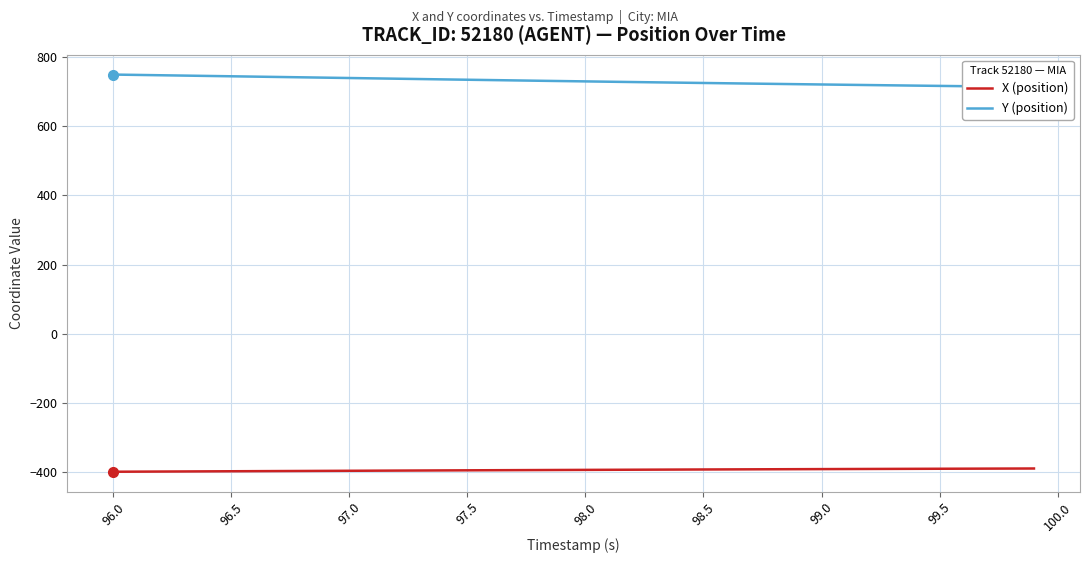

Reading left to right, extract all data points from this chart.

X (position): -398.5	-398.3	-398.0	-397.7	-397.4	-397.1	-396.9	-396.6	-396.3	-396.0	-395.8	-395.5	-395.2	-395.0	-394.7	-394.4	-394.2	-393.9	-393.7	-393.4	-393.2	-392.9	-392.7	-392.5	-392.2	-392.0	-391.8	-391.6	-391.3	-391.1	-390.9	-390.7	-390.5	-390.3	-390.1	-389.9	-389.7	-389.5	-389.4	-389.2
Y (position): 748.6	747.6	746.6	745.6	744.6	743.6	742.6	741.6	740.7	739.7	738.7	737.7	736.7	735.7	734.7	733.7	732.7	731.7	730.8	729.8	728.9	728.0	727.0	726.1	725.2	724.3	723.4	722.6	721.7	720.8	720.0	719.1	718.3	717.5	716.7	715.9	715.1	714.3	713.5	712.8